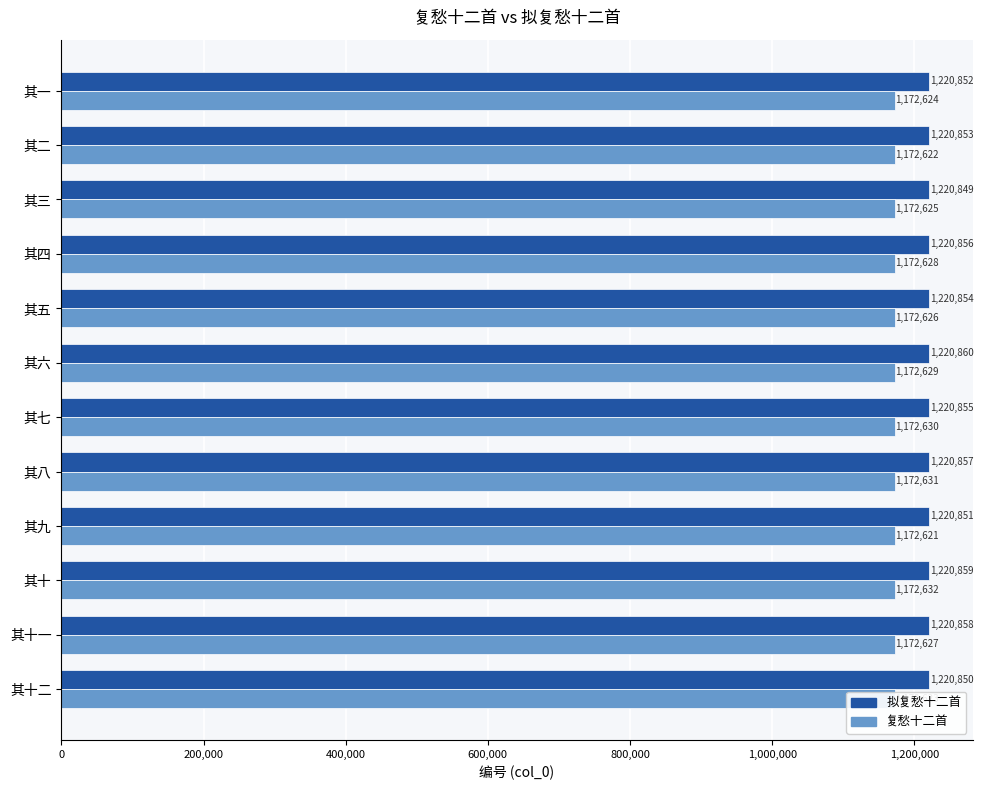

At which category is the sum across all series the highest?

其十